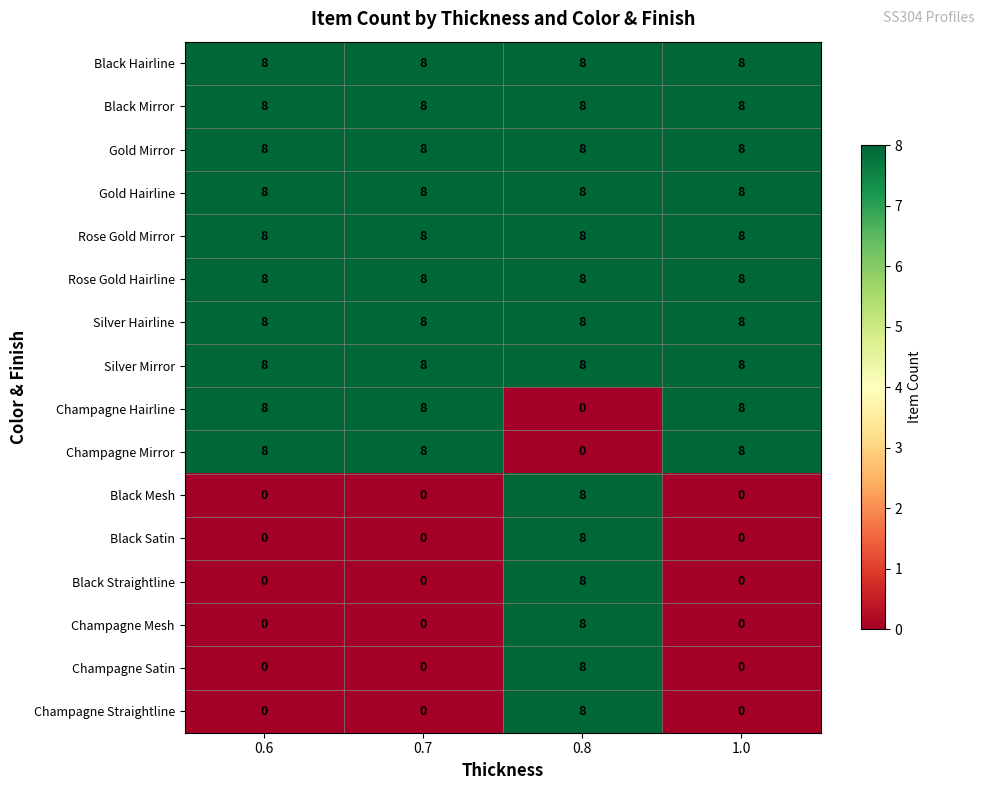

What is the spread (max minus min) of values at 0.6?

8